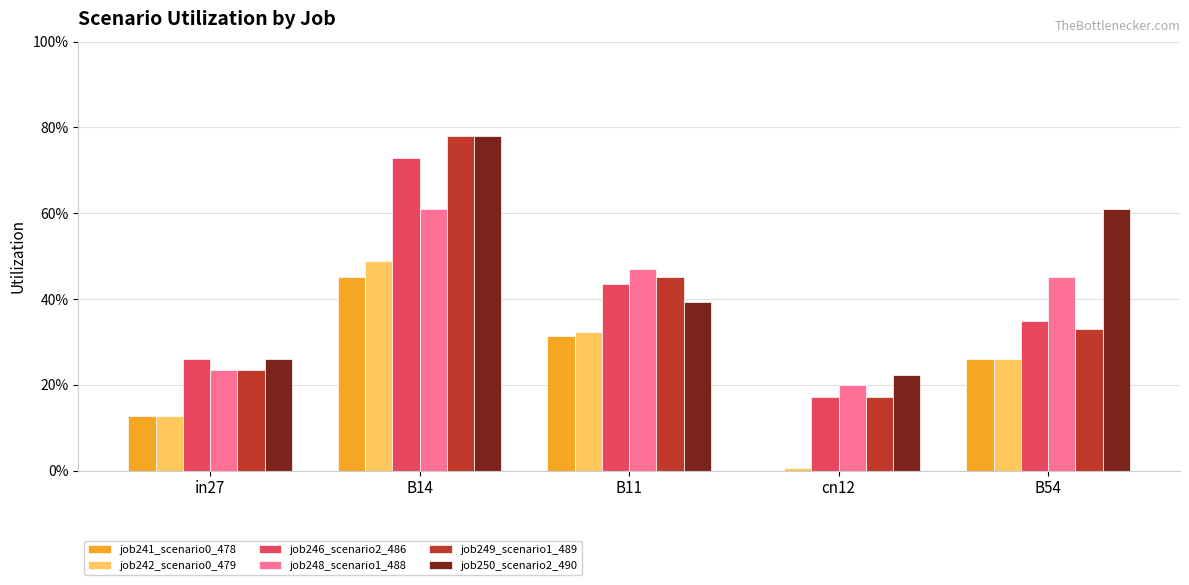

What is the sum of the job248_scenario1_488 values at in27 and B14?

0.8